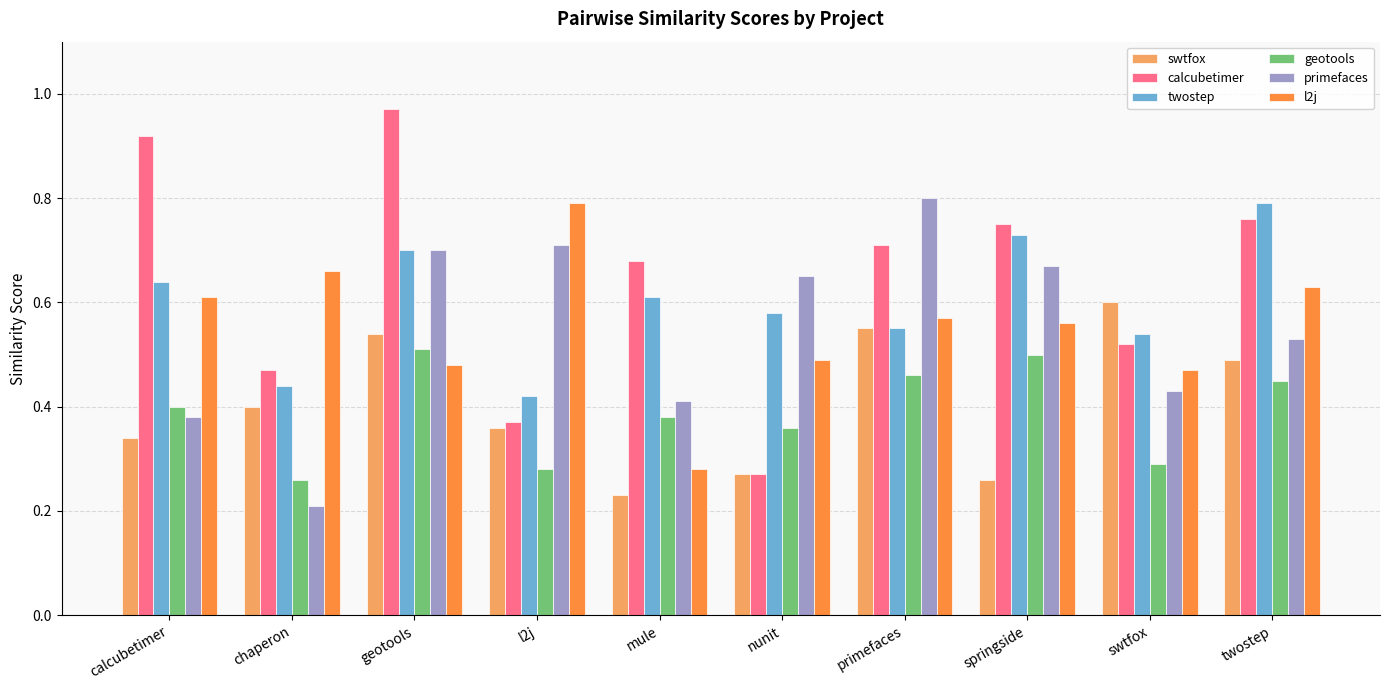

Which category has the highest value across all series?

geotools